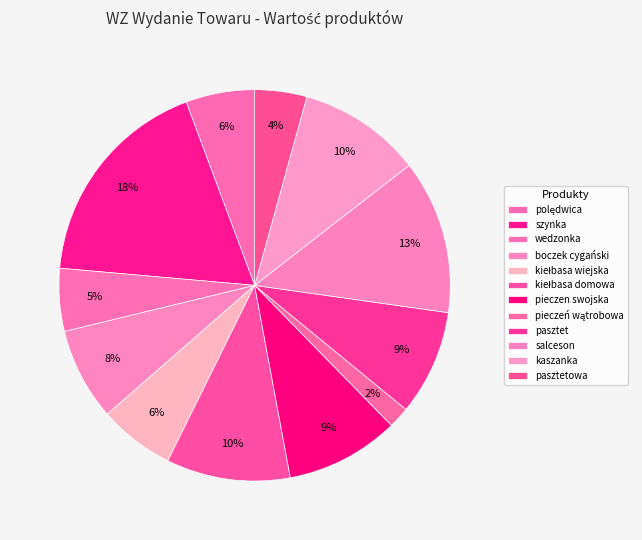

What is the largest slice in the pie chart?

szynka